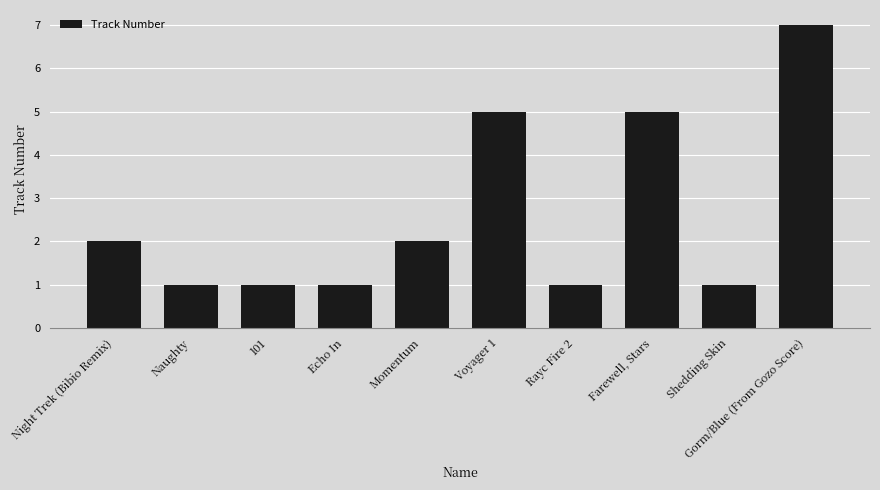

Reading right to left, extract all data points from this chart.

7	1	5	1	5	2	1	1	1	2